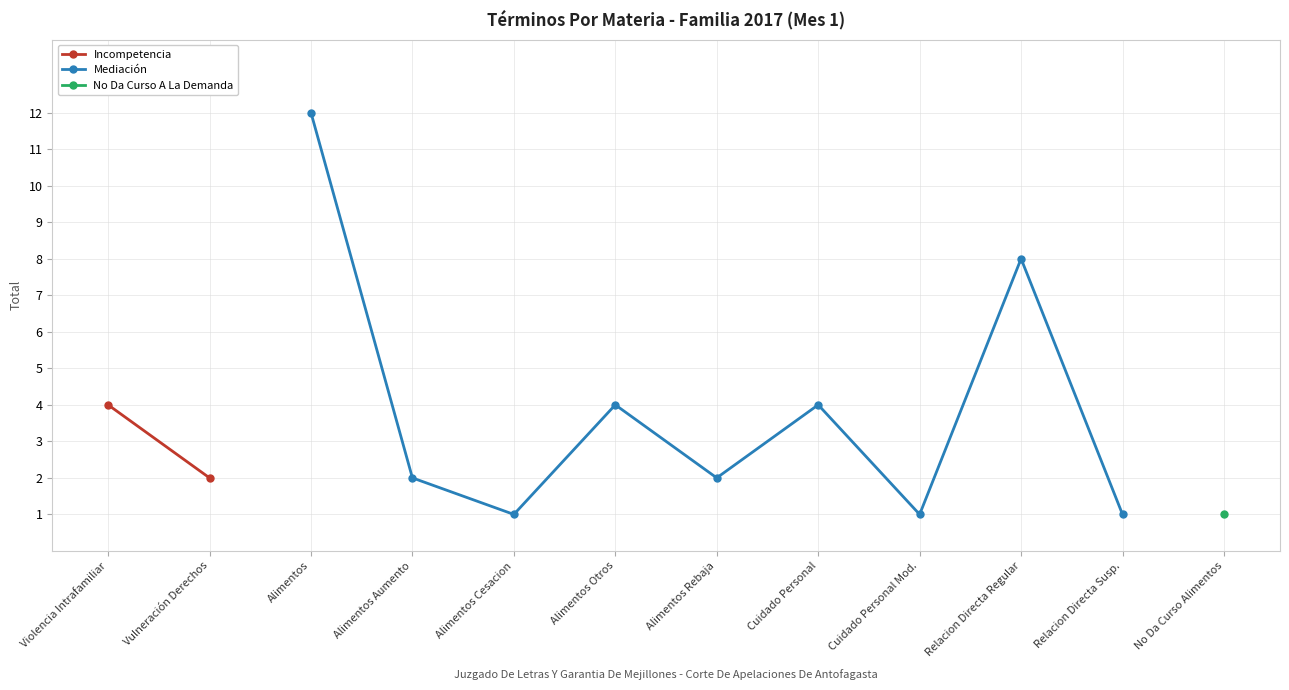

What is the label of the 10th point from the left?

Relacion Directa Regular